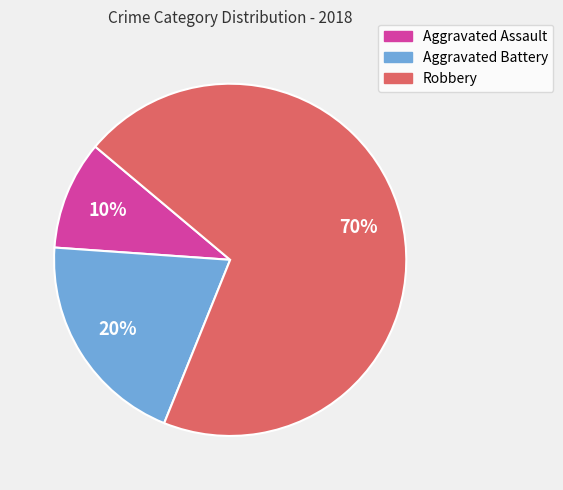

Do Aggravated Battery and Robbery together represent more than half of the pie?

Yes